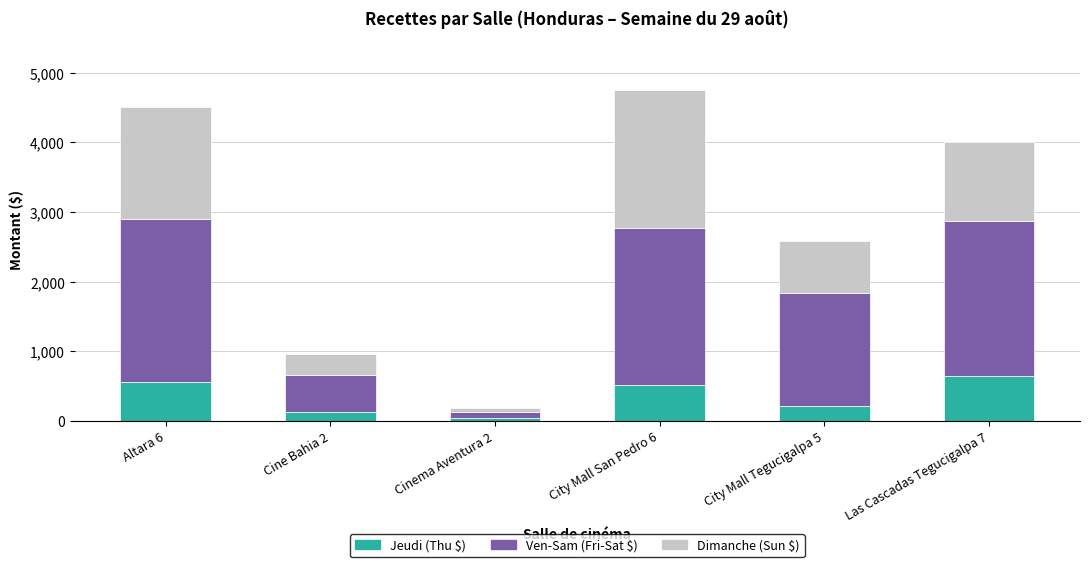

What is the total value across all series at Las Cascadas Tegucigalpa 7?

4005.4